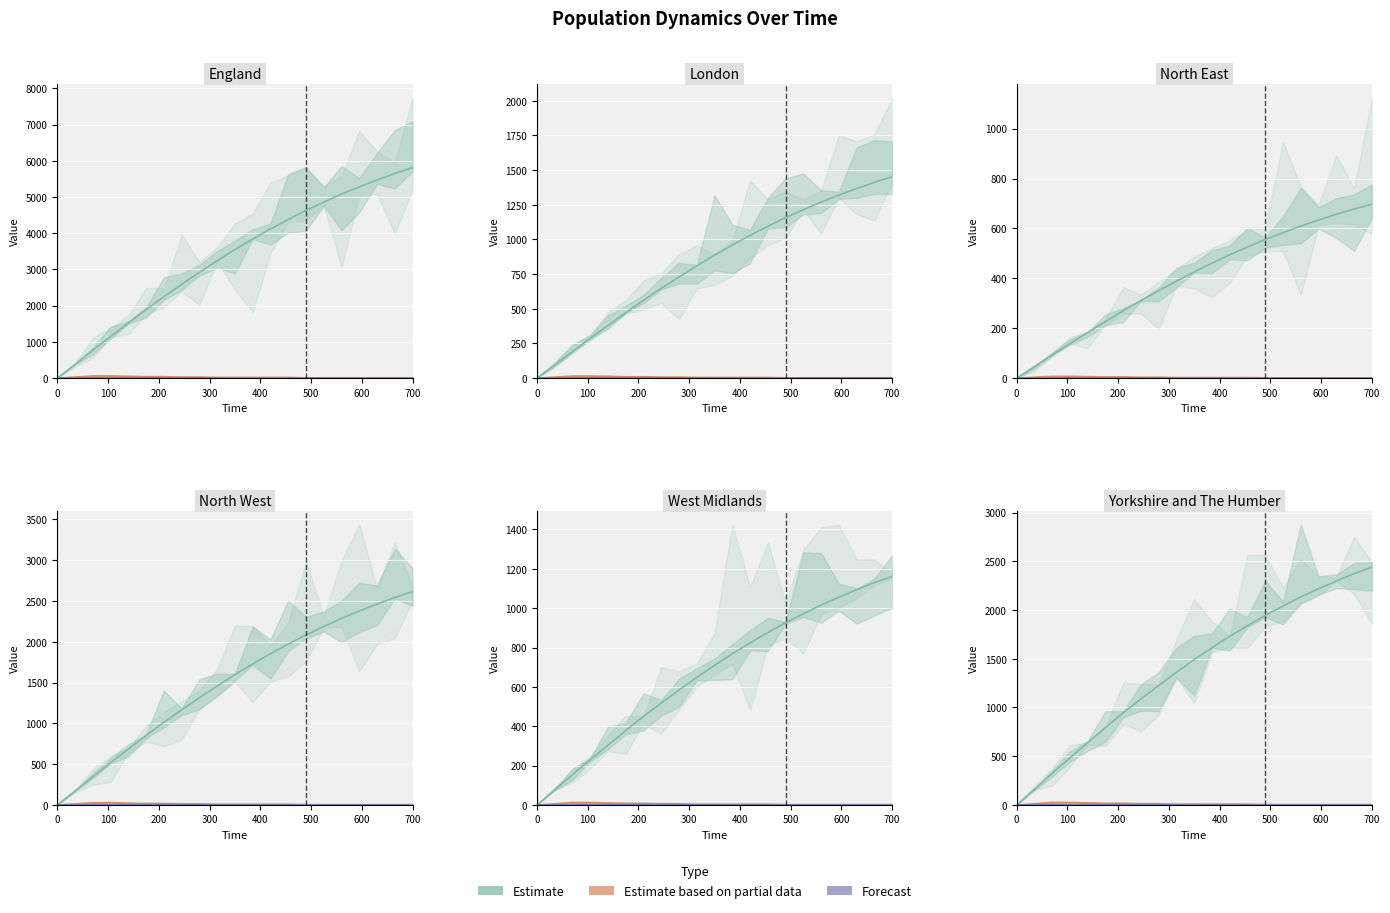

True or false: Forecast and Estimate intersect in this chart.

False